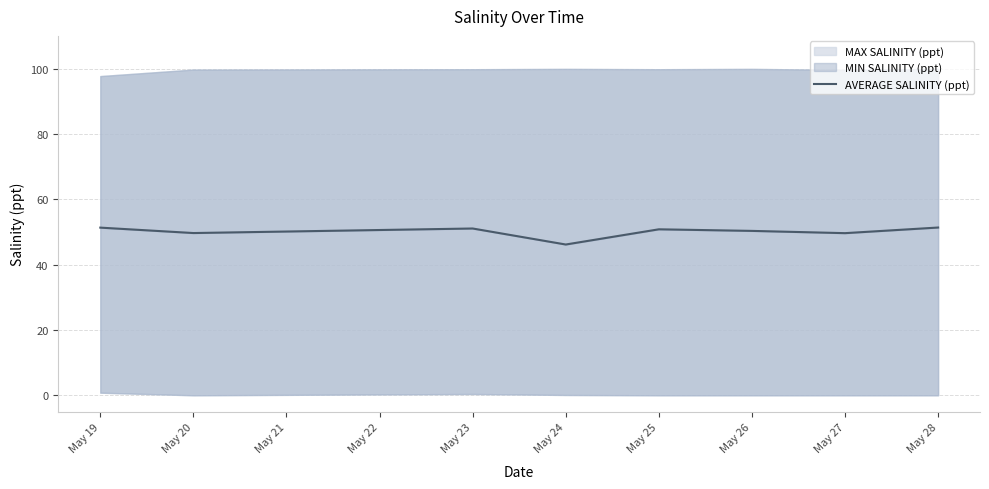

What is the average value?

50.0